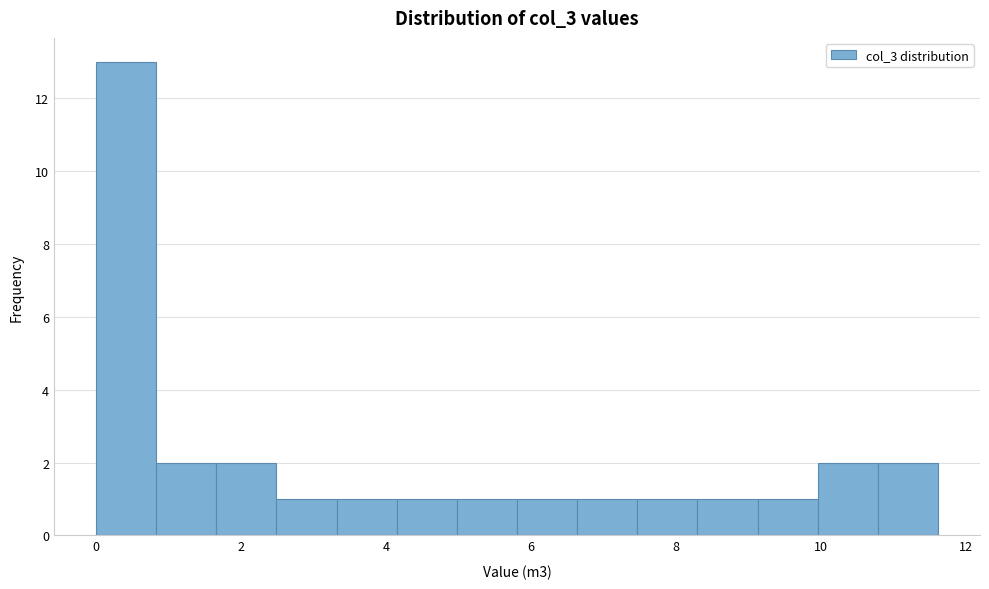

How tall is the bar that spans 6.6 to 7.4 on the x-axis? Neither the bar edges nor the heights are printed on the chart, so give them approximately, as read against the axes.

1